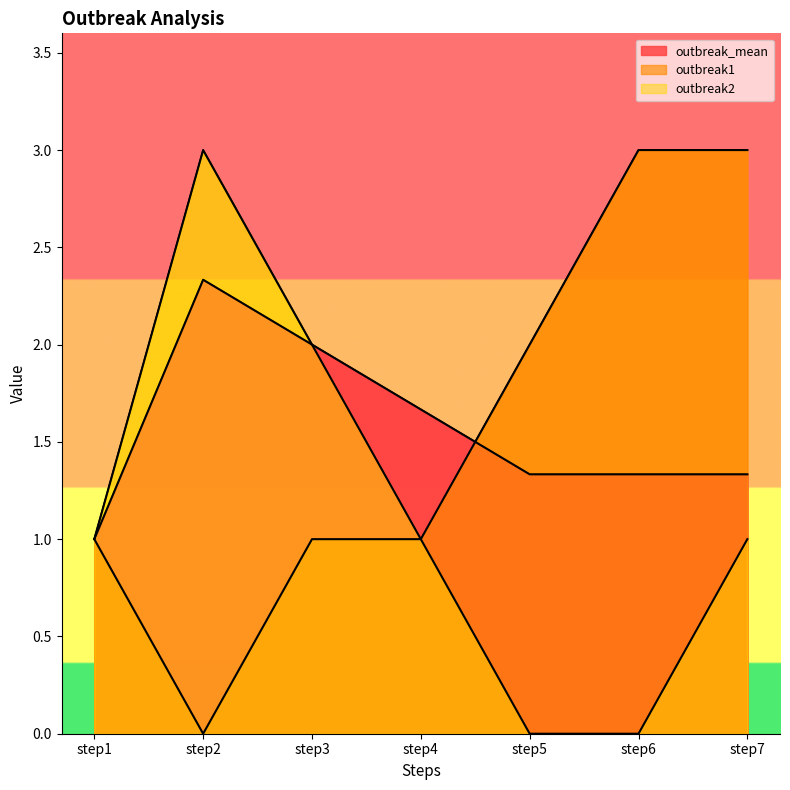

What is the difference between the outbreak1 values at step3 and step5?

1.0